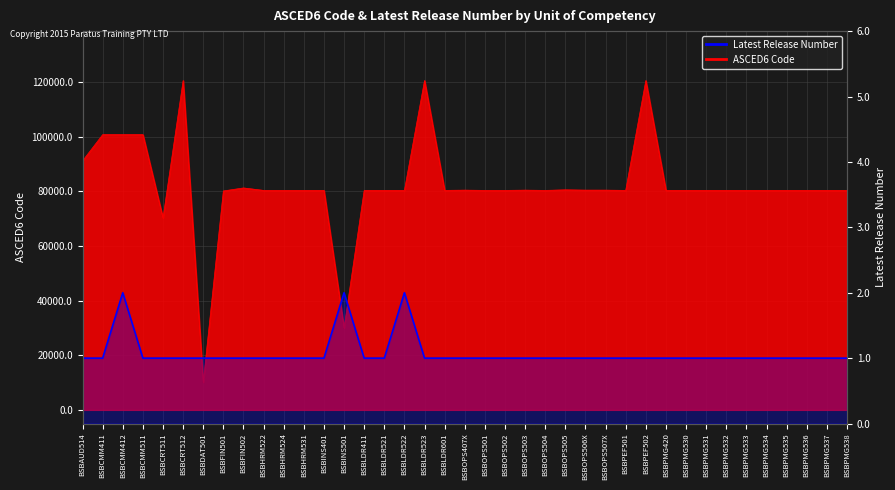

What is the total value across all series at BSBCMM511?

100708